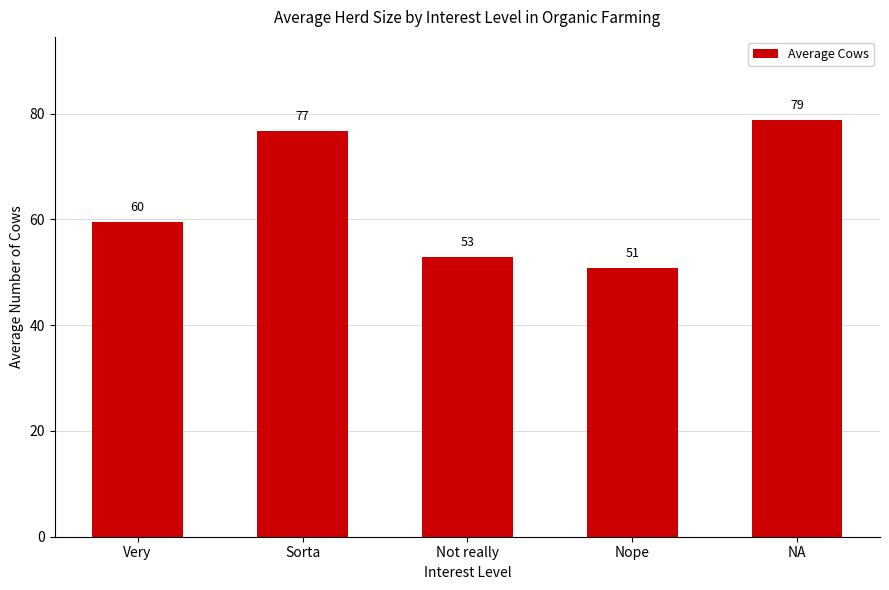

Rank the categories by value from highest to lowest.

NA, Sorta, Very, Not really, Nope